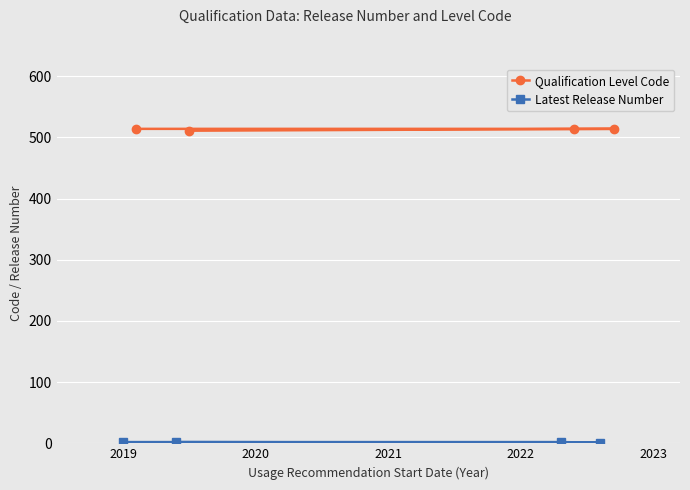

Which series has the largest total across all categories?

Qualification Level Code